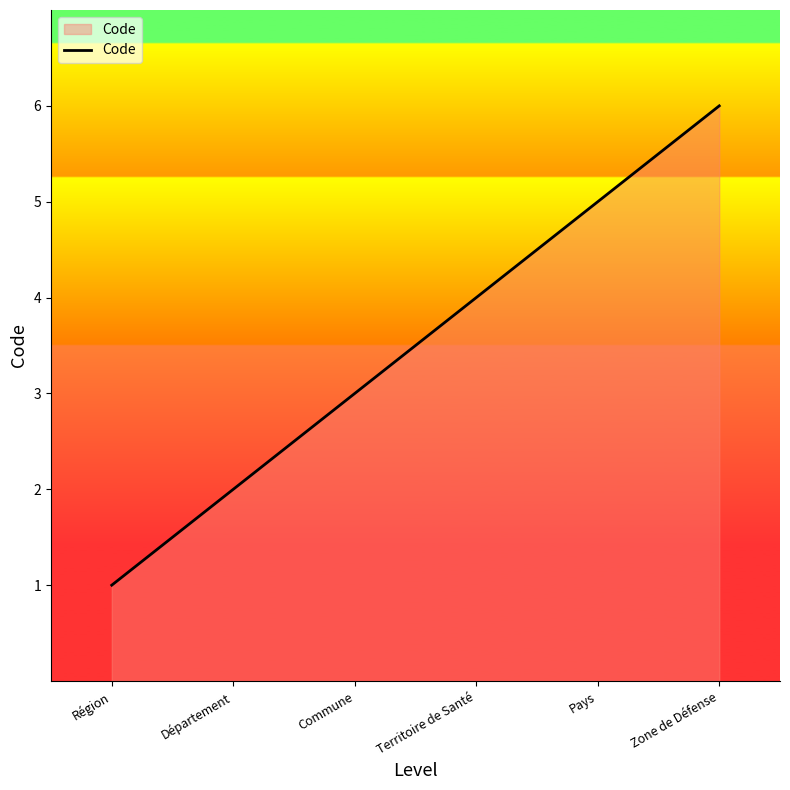

True or false: there are more than 2 points higher than both neighbors.

False